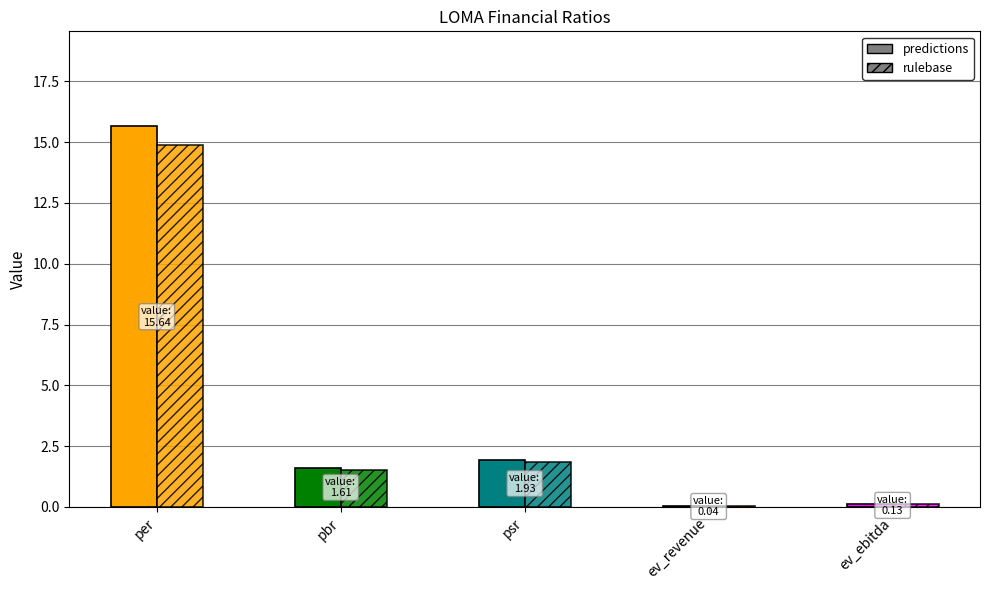

Which category has the lowest value across all series?

ev_revenue